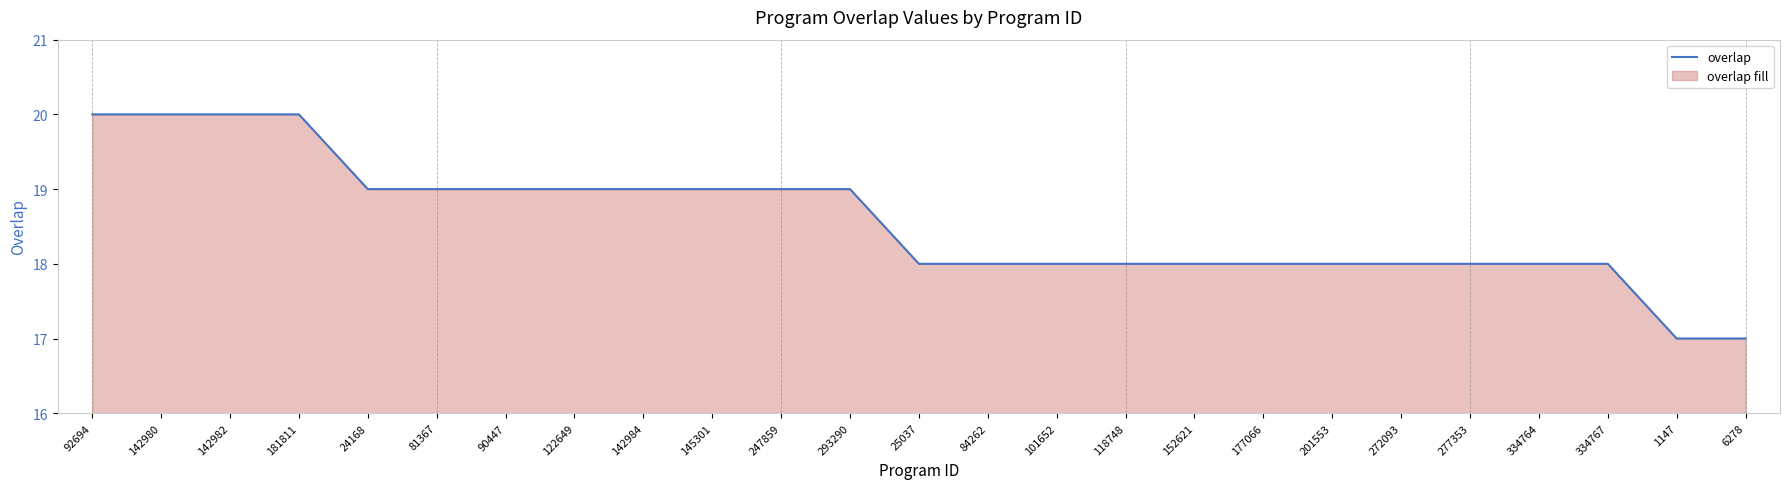

What is the average value?

19